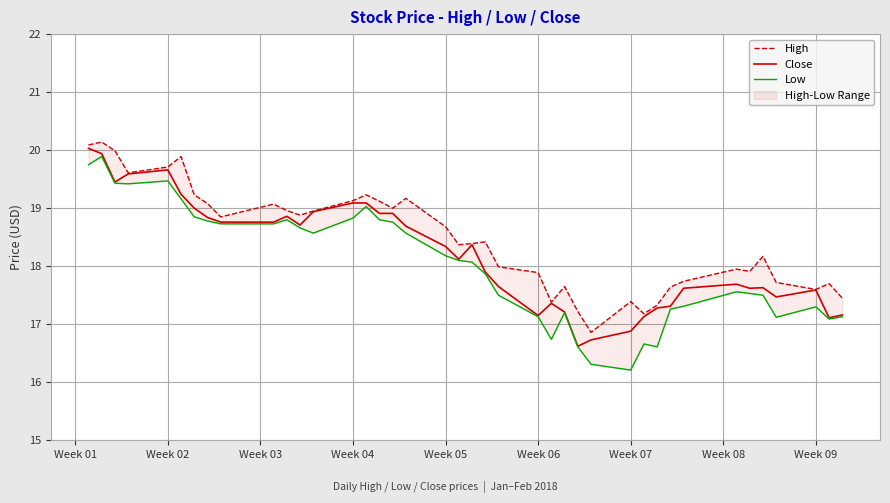

What position from the right is Week 06?

17